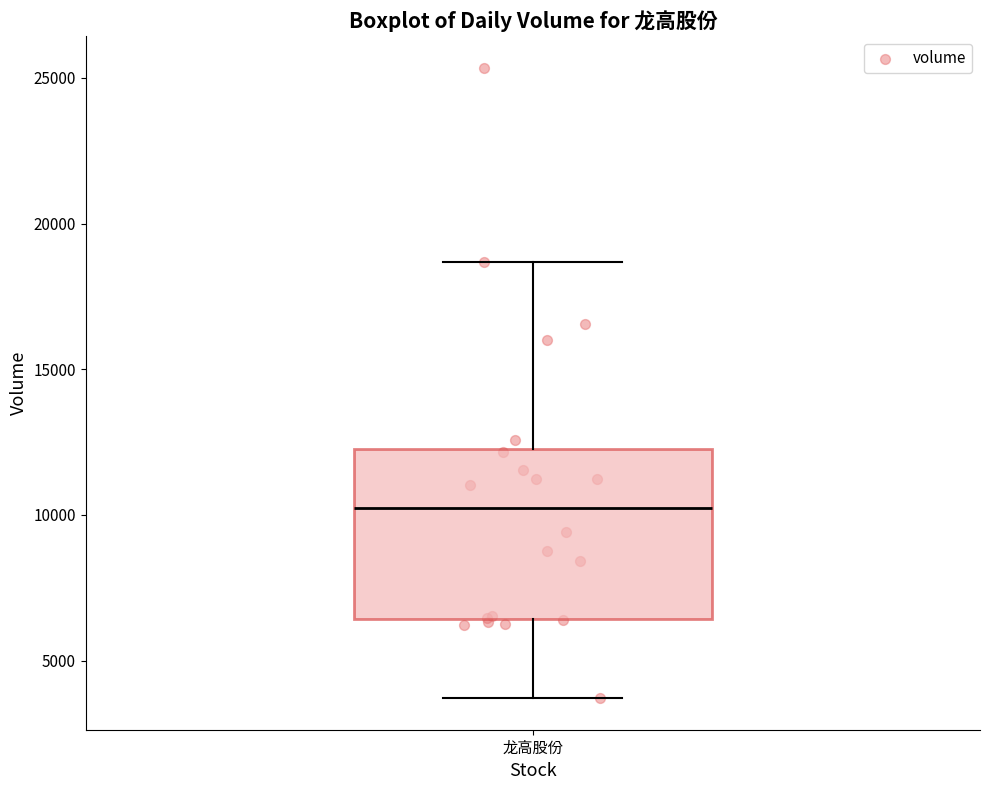

Transcribe this box plot: give where the median line is, the range the box spans, and where the two whiskers end, as read against the y-axis. The values are not printed on the chart, so give them approximately, as read against the axis.

median 10000, box 6500 to 12500, whiskers 3500 to 18500